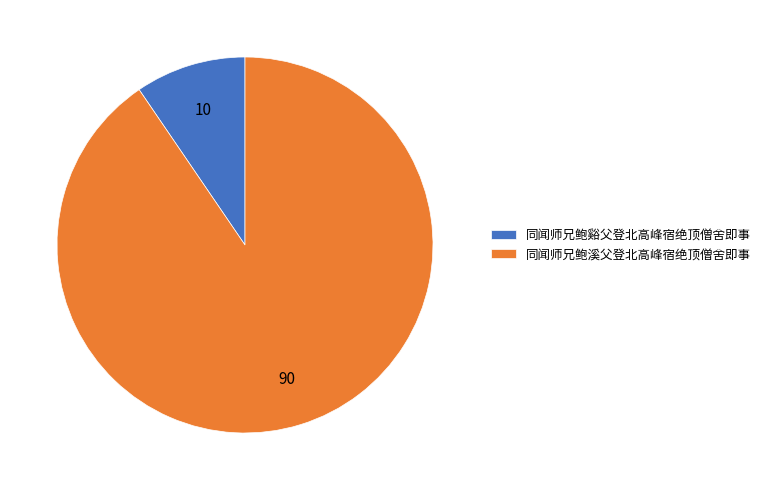

What is the largest slice in the pie chart?

同闻师兄鲍溪父登北高峰宿绝顶僧舍即事